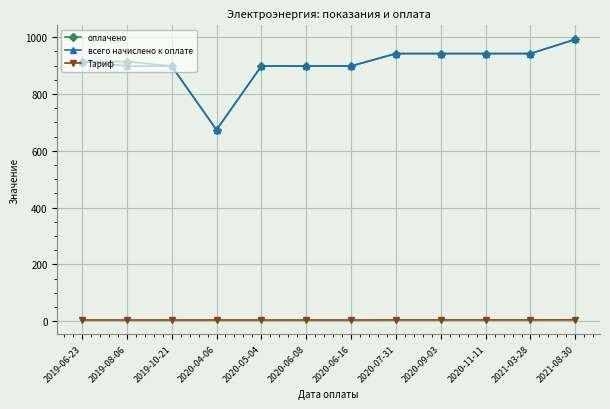

True or false: Тариф and оплачено intersect in this chart.

False